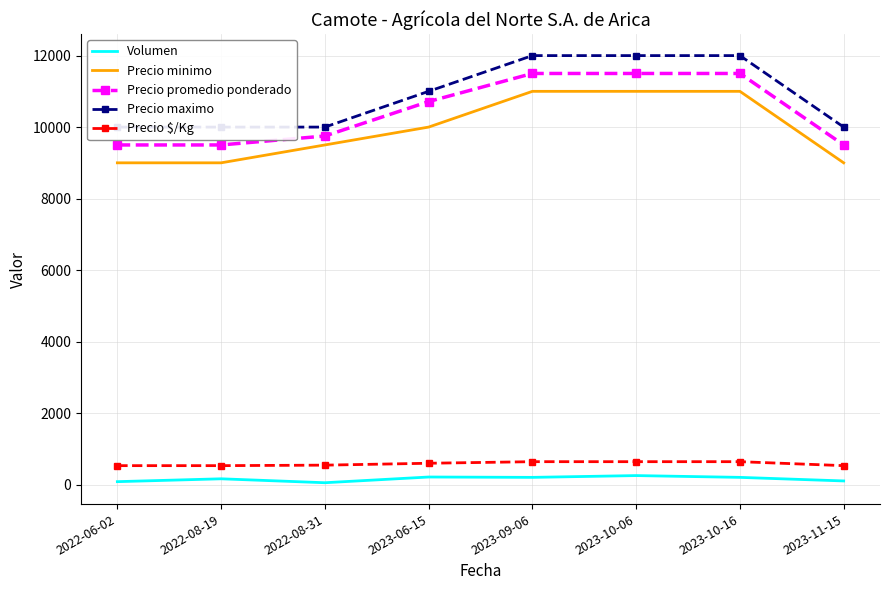

Count the number of categories in the chart.

8